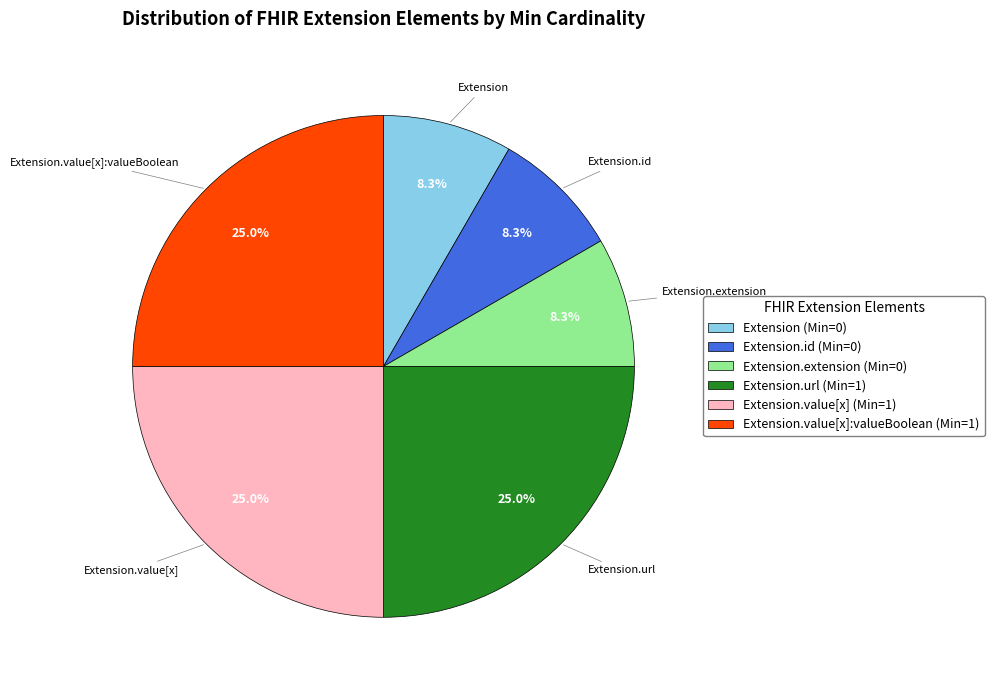

What is the total percentage of Extension.extension (Min=0) and Extension.value[x]:valueBoolean (Min=1)?

33.3%